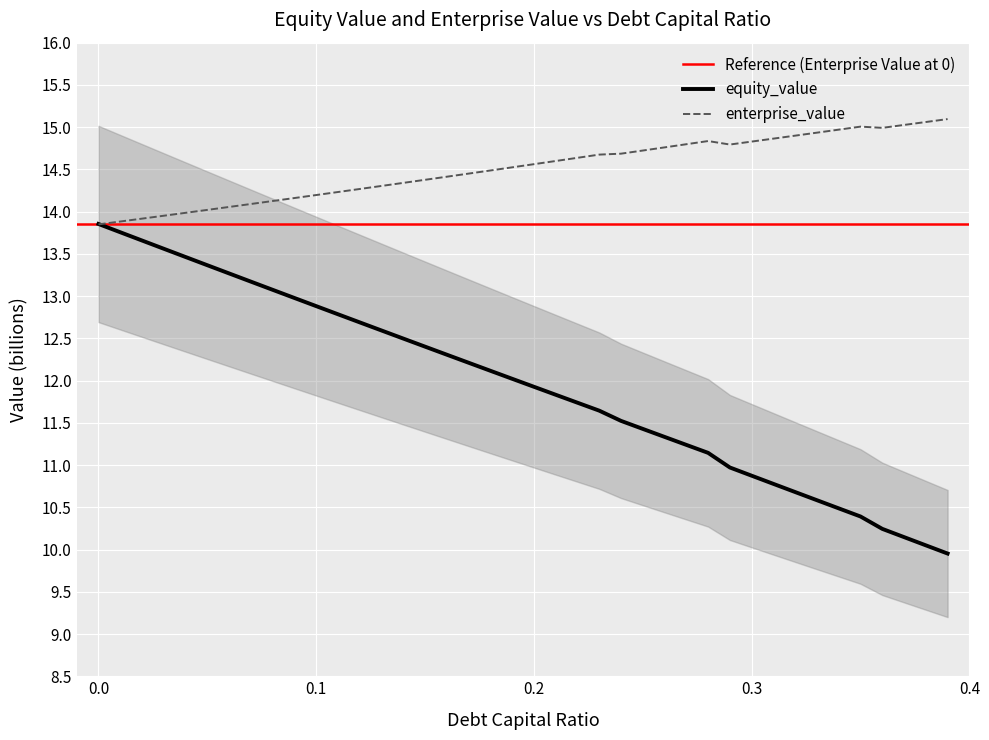

What is the maximum value for equity_value?

13.9